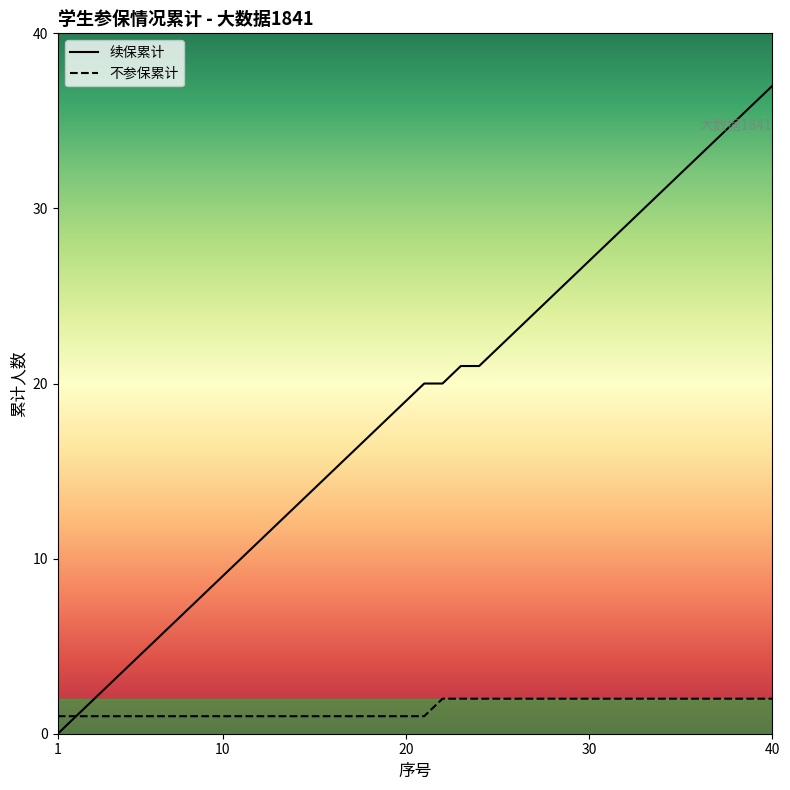

Which series has the largest range (max minus min)?

续保累计